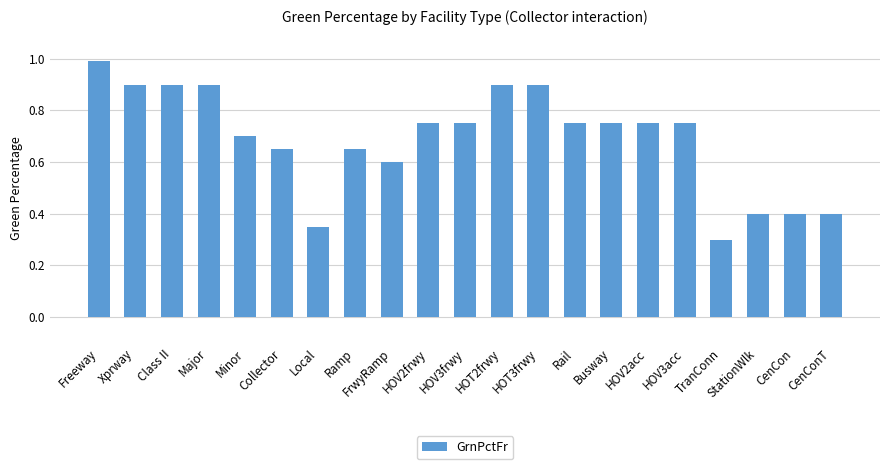

True or false: the data shows 0.7 at CenCon.

False